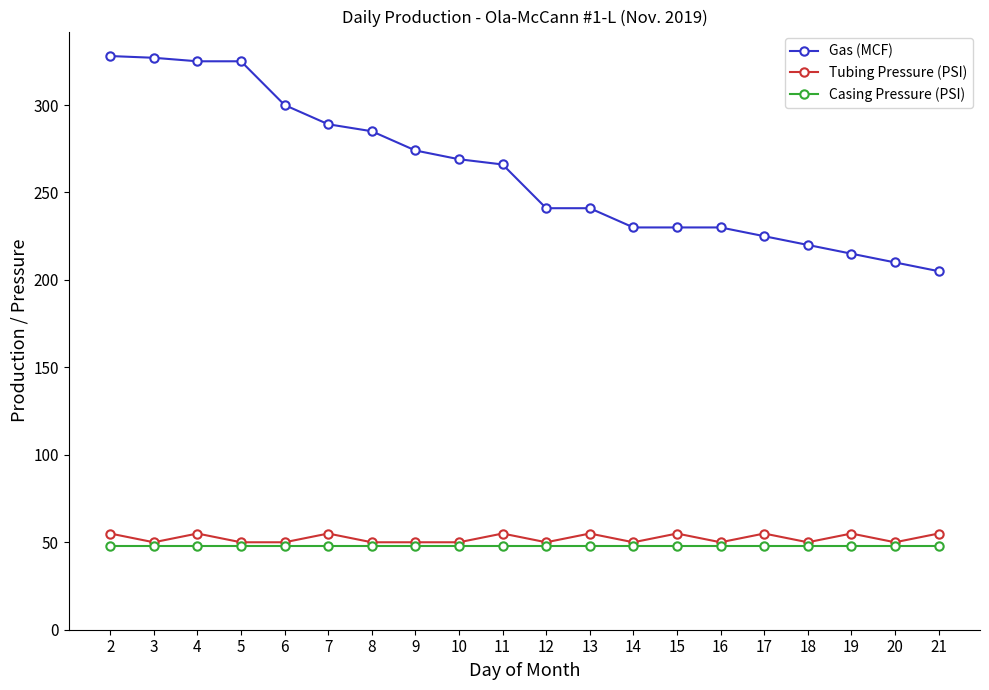

Is the value of Casing Pressure (PSI) at 20 greater than the value of Gas (MCF) at 5?

No